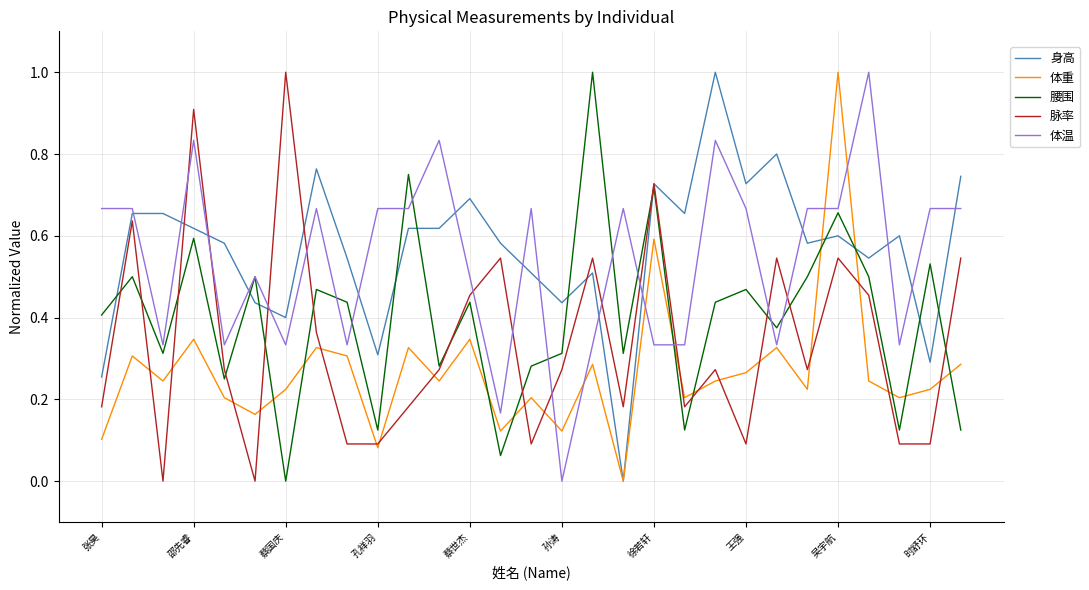

How many times do 脉率 and 体温 cross each other?

12